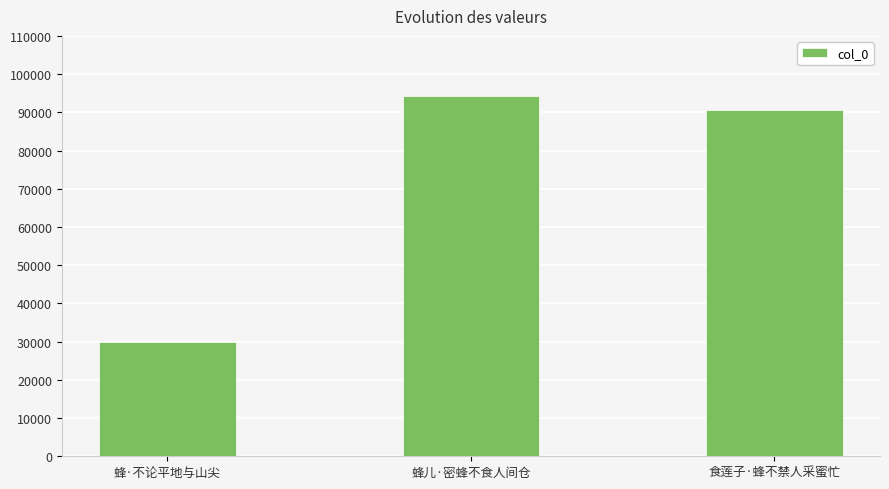

True or false: the data shows 90702 at 食莲子·蜂不禁人采蜜忙.

True